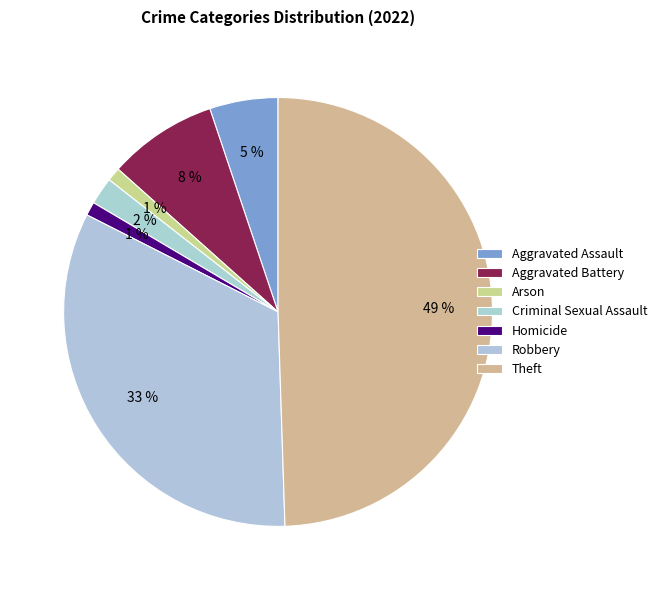

To the nearest percent, what portion does Robbery represent?

33%